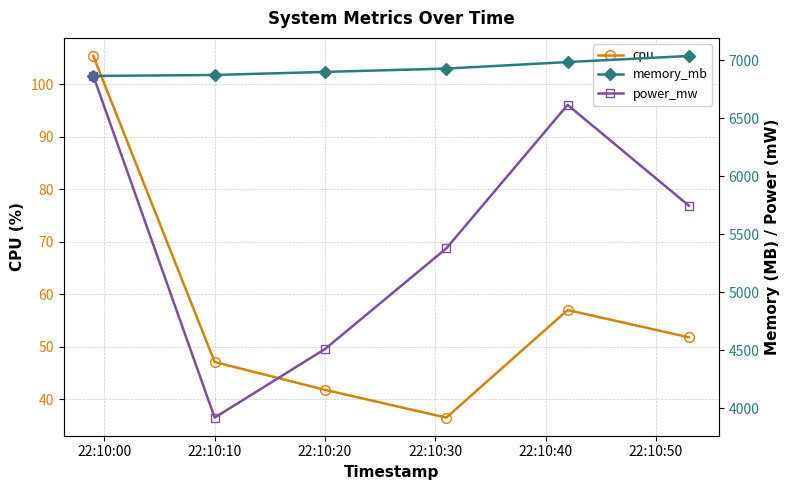

What is the average value of the cpu series?

56.6